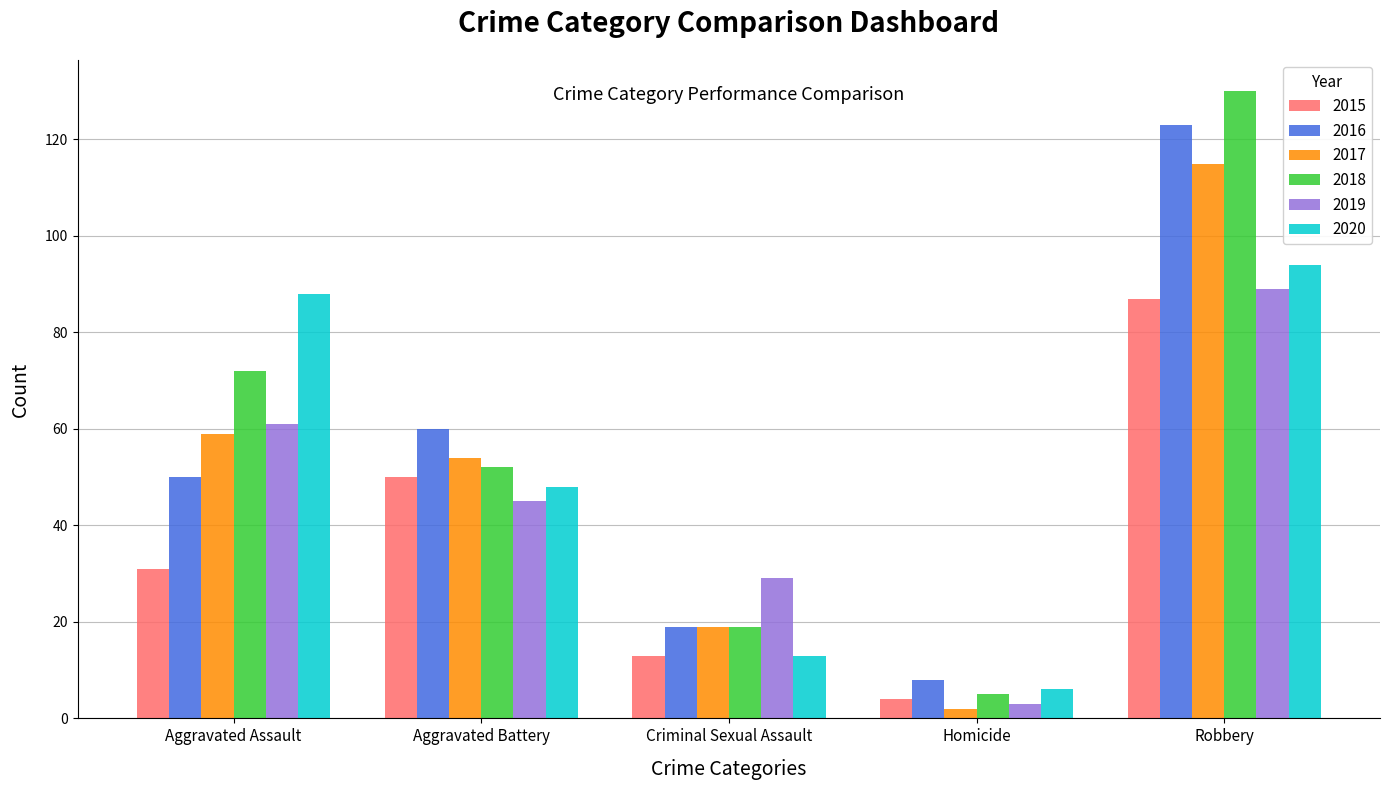

Which series has the largest total across all categories?

2018